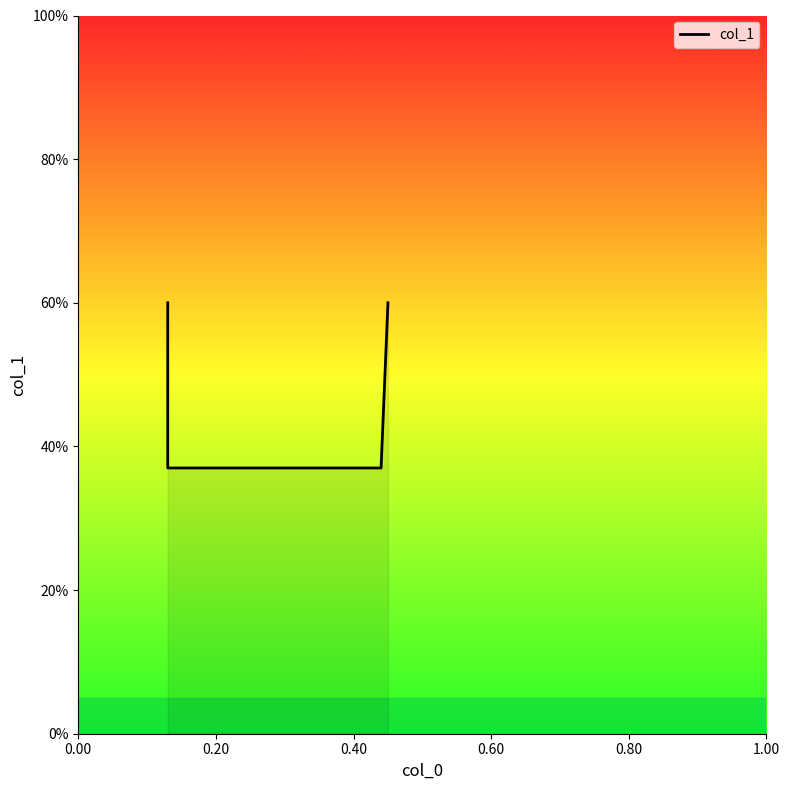

Is it true that the value at 0.00 is 0.8?

False